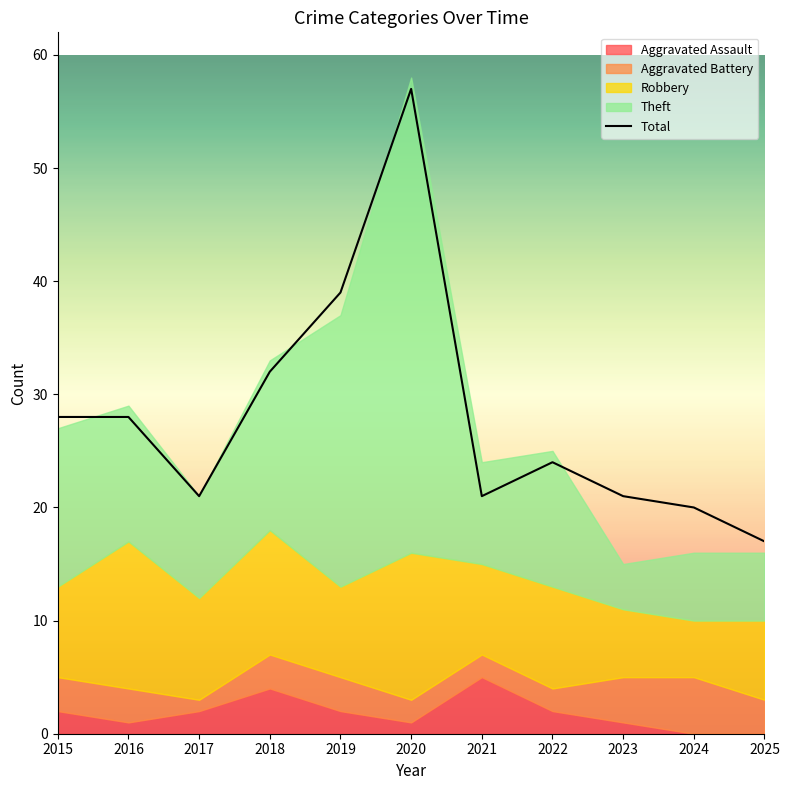

How many data points are above 24?

5